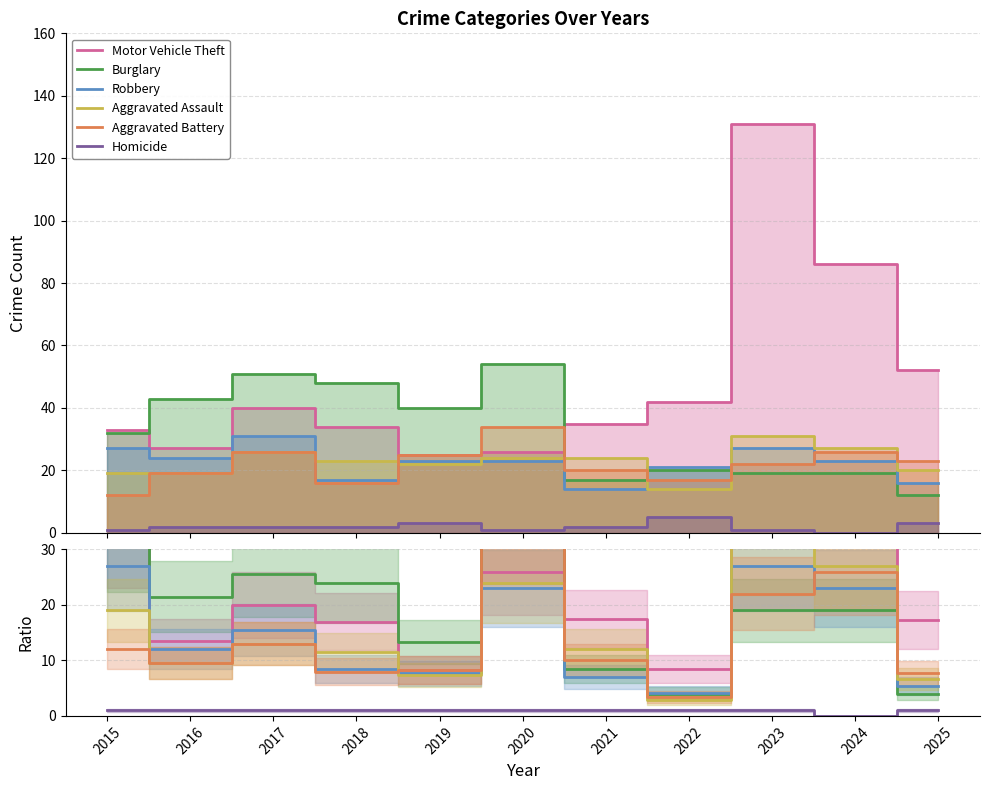

What is the approximate value of Aggravated Battery at 2024?

26.0